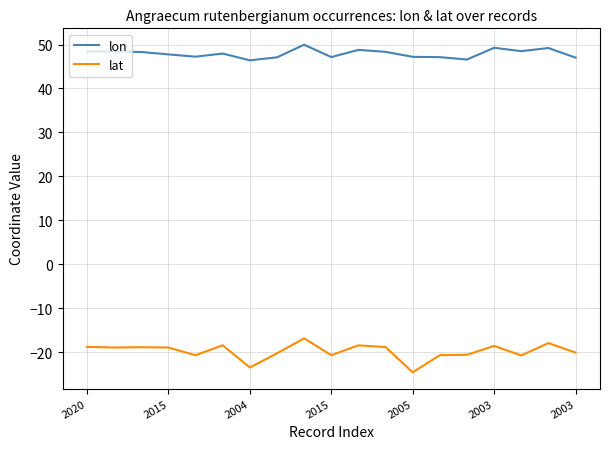

Which series has the largest total across all categories?

lon